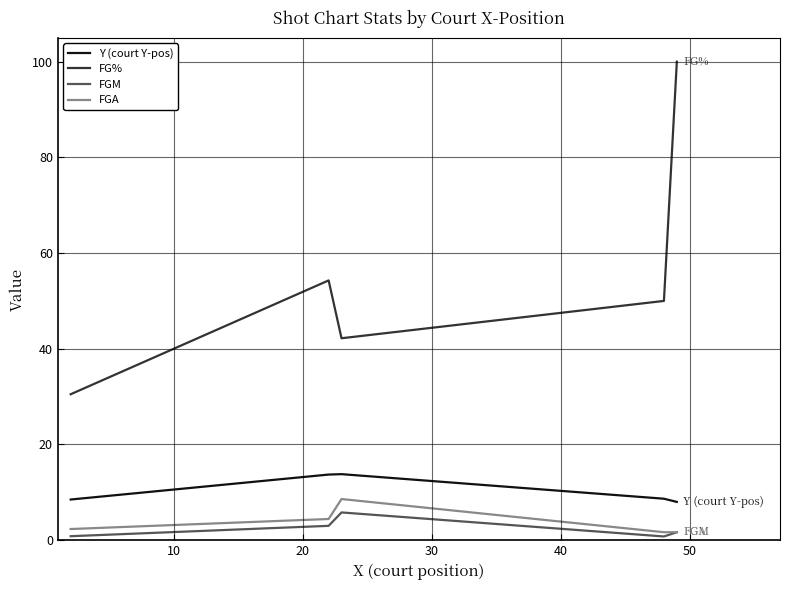

What is the maximum value for Y (court Y-pos)?

13.8